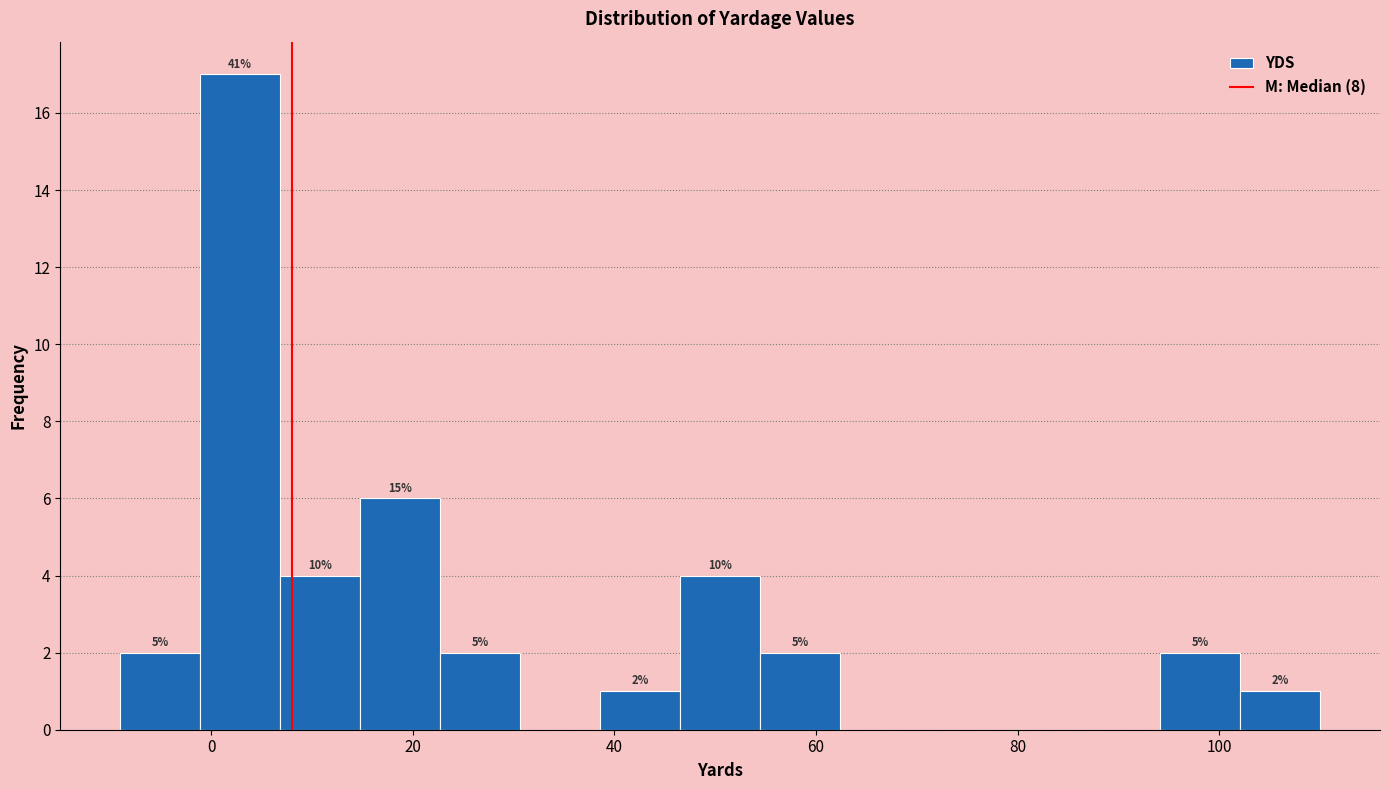

Around what value on the x-axis is the tallest bar? Give the approximate position of its centre, as read against the axis.

2